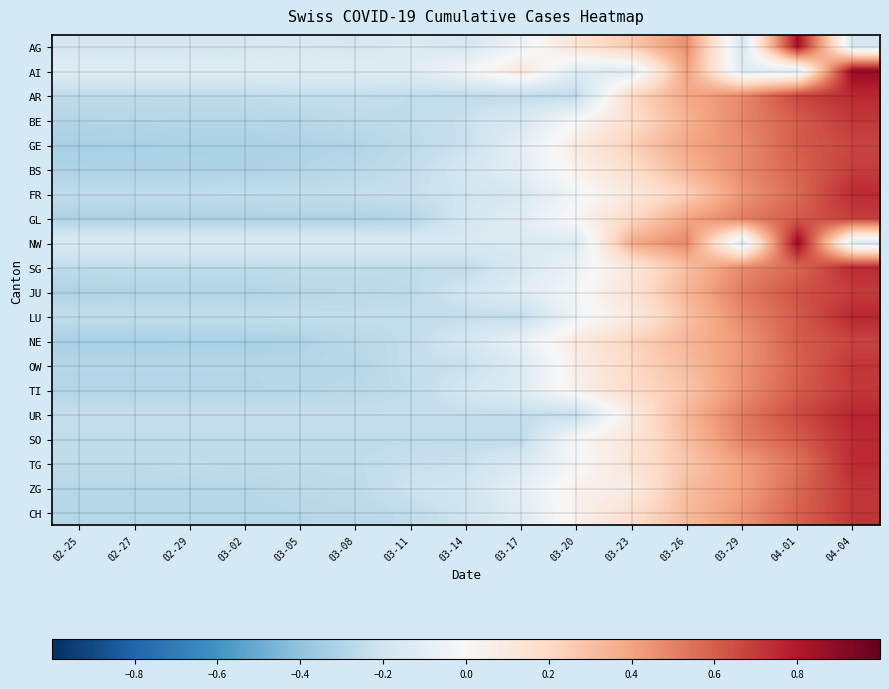

Reading left to right, what are all the values shown in this chart?

AG: 02-25=-0.2	02-27=-0.2	02-29=-0.2	03-02=-0.2	03-05=-0.2	03-08=-0.2	03-11=-0.1	03-14=-0.2	03-17=-0.0	03-20=0.1	03-23=0.3	03-26=0.5	03-29=-0.2	04-01=0.8	04-04=-0.2
AI: 02-25=-0.1	02-27=-0.1	02-29=-0.1	03-02=-0.1	03-05=-0.1	03-08=-0.1	03-11=-0.1	03-14=-0.0	03-17=0.1	03-20=-0.1	03-23=-0.1	03-26=0.4	03-29=-0.1	04-01=-0.1	04-04=0.9
AR: 02-25=-0.3	02-27=-0.3	02-29=-0.3	03-02=-0.3	03-05=-0.2	03-08=-0.2	03-11=-0.3	03-14=-0.3	03-17=-0.3	03-20=-0.3	03-23=0.2	03-26=0.4	03-29=0.5	04-01=0.7	04-04=0.7
BE: 02-25=-0.3	02-27=-0.3	02-29=-0.3	03-02=-0.3	03-05=-0.3	03-08=-0.3	03-11=-0.3	03-14=-0.2	03-17=-0.2	03-20=-0.0	03-23=0.2	03-26=0.4	03-29=0.5	04-01=0.6	04-04=0.7
GE: 02-25=-0.3	02-27=-0.3	02-29=-0.3	03-02=-0.3	03-05=-0.3	03-08=-0.3	03-11=-0.3	03-14=-0.2	03-17=-0.1	03-20=0.1	03-23=0.2	03-26=0.4	03-29=0.5	04-01=0.6	04-04=0.7
BS: 02-25=-0.3	02-27=-0.3	02-29=-0.3	03-02=-0.3	03-05=-0.3	03-08=-0.3	03-11=-0.2	03-14=-0.2	03-17=-0.1	03-20=0.0	03-23=0.2	03-26=0.3	03-29=0.5	04-01=0.6	04-04=0.7
FR: 02-25=-0.3	02-27=-0.3	02-29=-0.3	03-02=-0.2	03-05=-0.2	03-08=-0.2	03-11=-0.2	03-14=-0.2	03-17=-0.2	03-20=-0.0	03-23=0.1	03-26=0.2	03-29=0.4	04-01=0.6	04-04=0.7
GL: 02-25=-0.3	02-27=-0.3	02-29=-0.3	03-02=-0.3	03-05=-0.3	03-08=-0.3	03-11=-0.3	03-14=-0.2	03-17=-0.1	03-20=0.0	03-23=0.2	03-26=0.4	03-29=0.5	04-01=0.6	04-04=0.7
NW: 02-25=-0.1	02-27=-0.1	02-29=-0.1	03-02=-0.1	03-05=-0.1	03-08=-0.1	03-11=-0.1	03-14=-0.1	03-17=-0.1	03-20=-0.1	03-23=0.4	03-26=0.5	03-29=-0.1	04-01=0.9	04-04=-0.1
SG: 02-25=-0.3	02-27=-0.3	02-29=-0.3	03-02=-0.3	03-05=-0.3	03-08=-0.3	03-11=-0.3	03-14=-0.3	03-17=-0.2	03-20=-0.1	03-23=0.1	03-26=0.3	03-29=0.5	04-01=0.6	04-04=0.7
JU: 02-25=-0.3	02-27=-0.3	02-29=-0.3	03-02=-0.3	03-05=-0.3	03-08=-0.3	03-11=-0.3	03-14=-0.2	03-17=-0.1	03-20=-0.0	03-23=0.1	03-26=0.3	03-29=0.5	04-01=0.6	04-04=0.7
LU: 02-25=-0.2	02-27=-0.2	02-29=-0.2	03-02=-0.2	03-05=-0.2	03-08=-0.2	03-11=-0.2	03-14=-0.2	03-17=-0.2	03-20=-0.0	03-23=0.1	03-26=0.3	03-29=0.5	04-01=0.6	04-04=0.8
NE: 02-25=-0.3	02-27=-0.3	02-29=-0.3	03-02=-0.3	03-05=-0.3	03-08=-0.3	03-11=-0.2	03-14=-0.2	03-17=-0.1	03-20=0.1	03-23=0.2	03-26=0.3	03-29=0.4	04-01=0.6	04-04=0.7
OW: 02-25=-0.3	02-27=-0.3	02-29=-0.3	03-02=-0.3	03-05=-0.3	03-08=-0.3	03-11=-0.2	03-14=-0.2	03-17=-0.1	03-20=0.1	03-23=0.2	03-26=0.3	03-29=0.4	04-01=0.6	04-04=0.7
TI: 02-25=-0.3	02-27=-0.3	02-29=-0.3	03-02=-0.3	03-05=-0.3	03-08=-0.3	03-11=-0.2	03-14=-0.2	03-17=-0.1	03-20=0.1	03-23=0.2	03-26=0.3	03-29=0.5	04-01=0.6	04-04=0.7
UR: 02-25=-0.2	02-27=-0.2	02-29=-0.2	03-02=-0.2	03-05=-0.2	03-08=-0.2	03-11=-0.2	03-14=-0.2	03-17=-0.2	03-20=-0.2	03-23=0.1	03-26=0.3	03-29=0.5	04-01=0.7	04-04=0.8
SO: 02-25=-0.3	02-27=-0.3	02-29=-0.3	03-02=-0.3	03-05=-0.3	03-08=-0.3	03-11=-0.3	03-14=-0.3	03-17=-0.3	03-20=0.0	03-23=0.1	03-26=0.3	03-29=0.5	04-01=0.6	04-04=0.7
TG: 02-25=-0.3	02-27=-0.3	02-29=-0.2	03-02=-0.3	03-05=-0.3	03-08=-0.3	03-11=-0.2	03-14=-0.2	03-17=-0.1	03-20=-0.0	03-23=0.1	03-26=0.3	03-29=0.4	04-01=0.5	04-04=0.7
ZG: 02-25=-0.3	02-27=-0.3	02-29=-0.3	03-02=-0.3	03-05=-0.3	03-08=-0.3	03-11=-0.2	03-14=-0.2	03-17=-0.1	03-20=0.0	03-23=0.1	03-26=0.3	03-29=0.4	04-01=0.6	04-04=0.7
CH: 02-25=-0.3	02-27=-0.3	02-29=-0.3	03-02=-0.3	03-05=-0.3	03-08=-0.3	03-11=-0.3	03-14=-0.2	03-17=-0.1	03-20=0.0	03-23=0.2	03-26=0.3	03-29=0.4	04-01=0.6	04-04=0.7